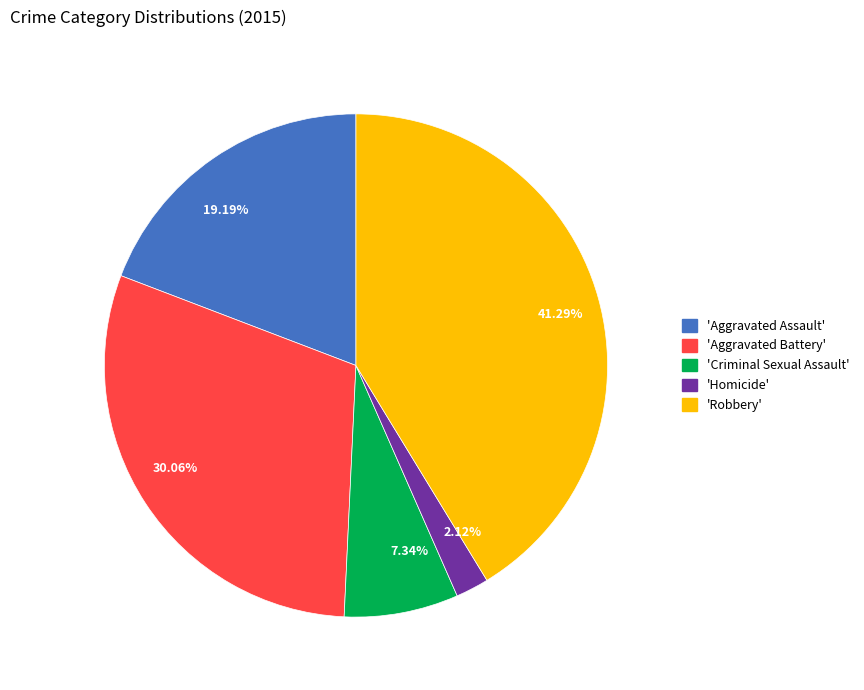

Rank the categories by value from highest to lowest.

41.29%, 30.06%, 19.19%, 7.34%, 2.12%